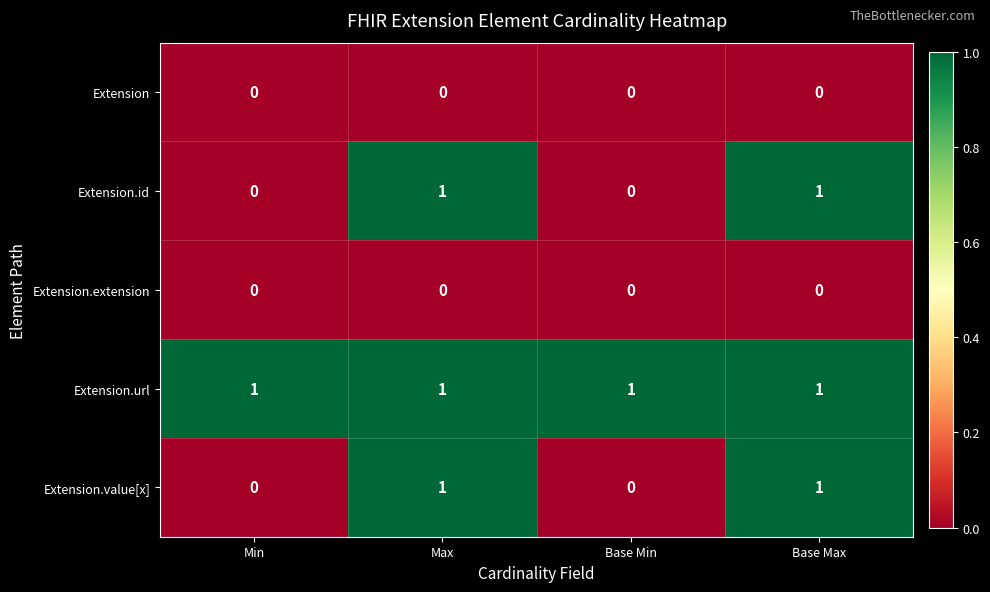

The Extension.id series shows 0 at Base Min. True or false?

True